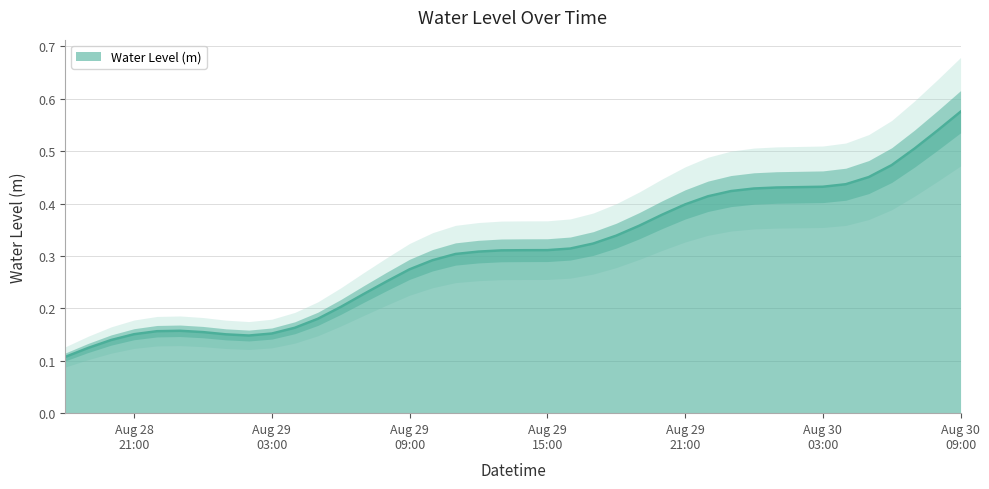

What is the maximum value shown in the chart?

0.6